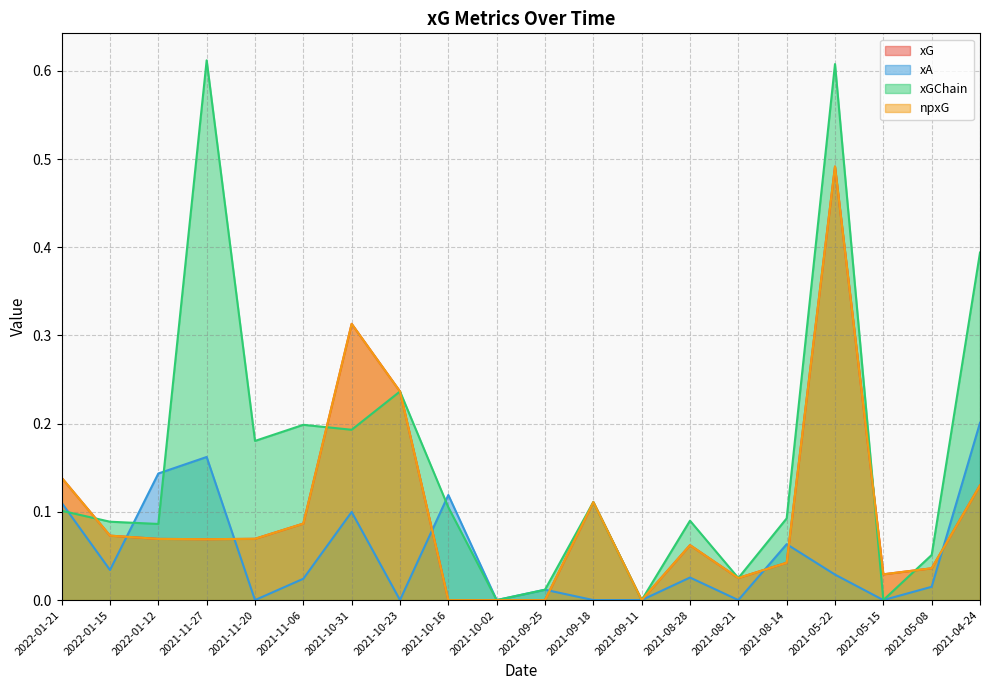

How many positive values does the xGChain series have?

17